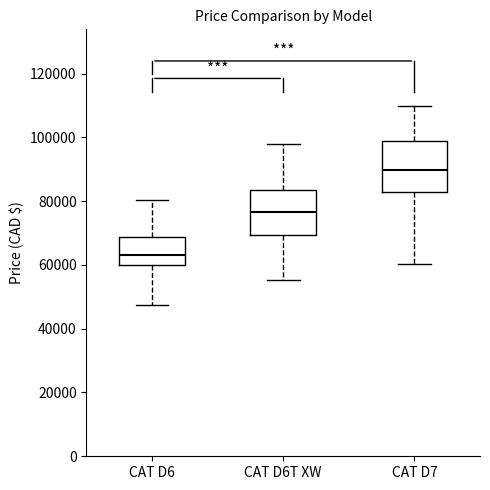

Where is the lower edge of the box for CAT D7 on the y-axis? The values are not printed on the chart, so give them approximately, as read against the axis.

82000